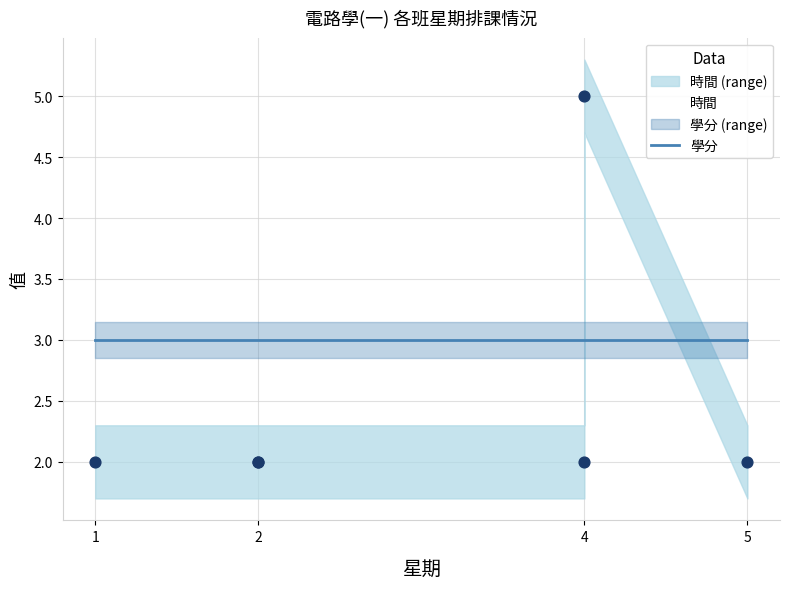

Which series reaches the minimum Y coordinate?

時間